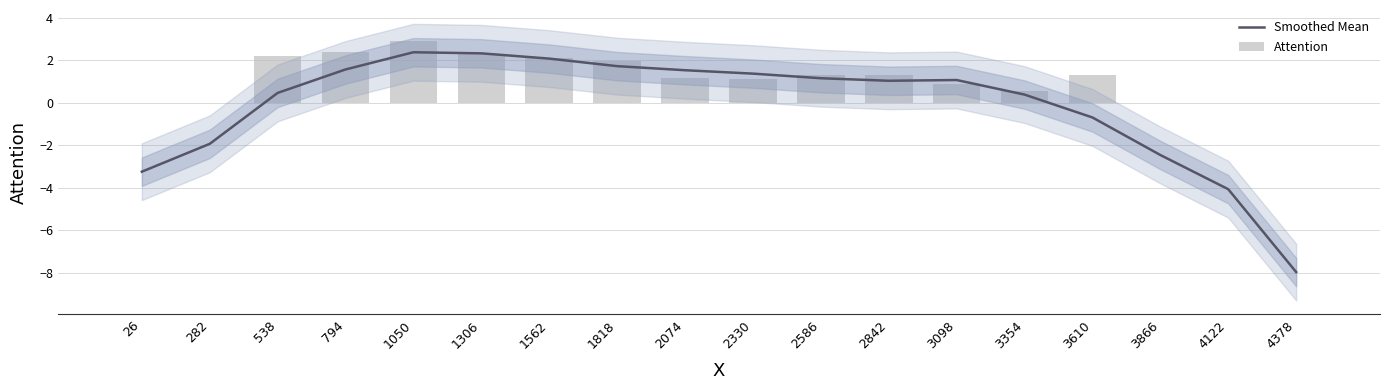

At which category is the sum across all series the highest?

1050